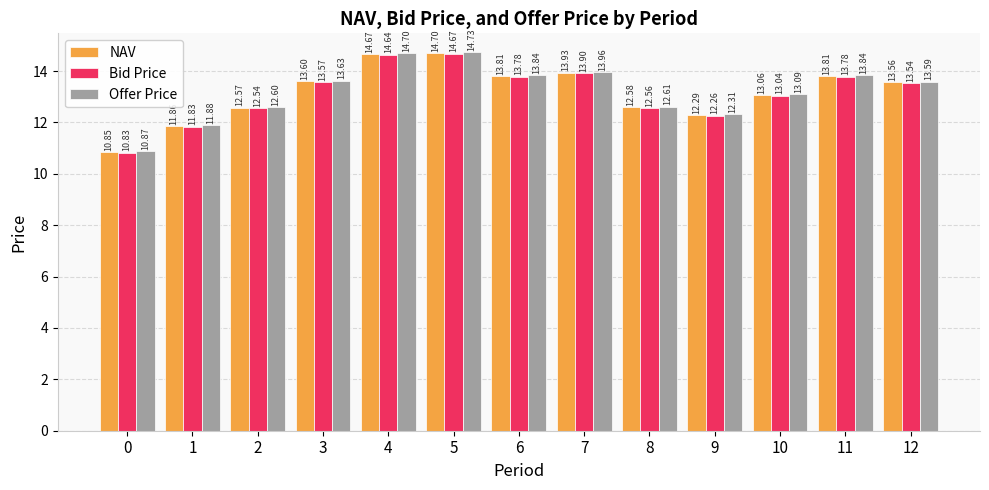

What is the total value across all series at 9?

36.9